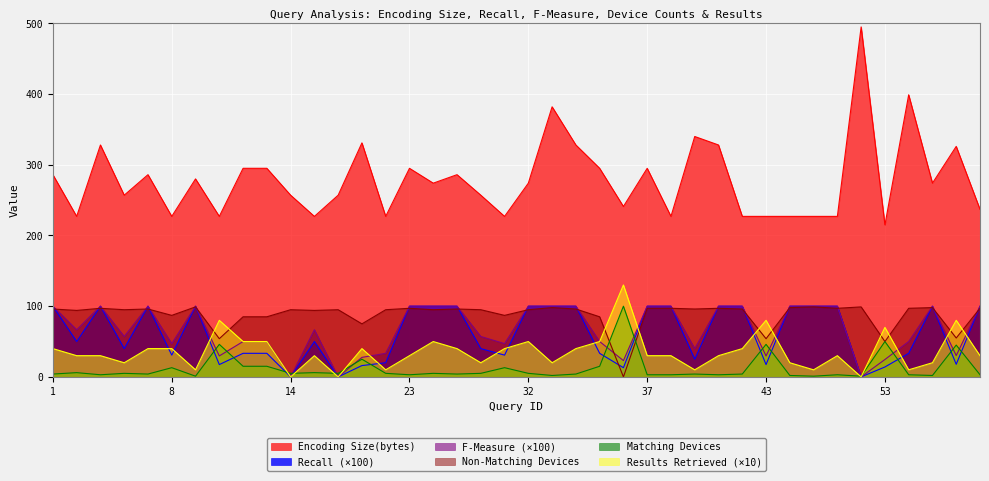

List the series in order of their peak value, highest first.

Encoding Size(bytes), Number of Results Retrieved, Recall, F-Measure, Number of Matching Devices, Number of Non-Matching Devices